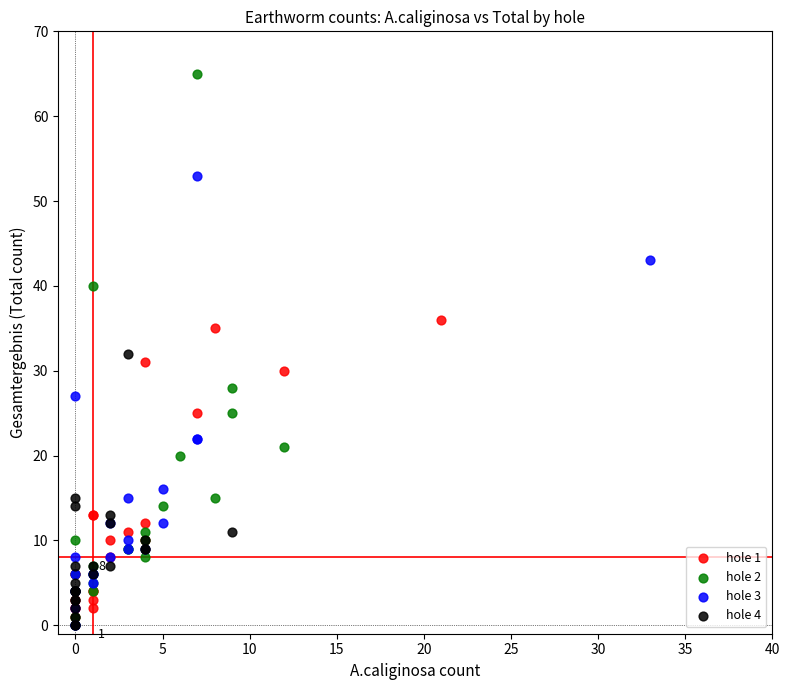

Which series has the largest Y range (max minus min)?

hole 2